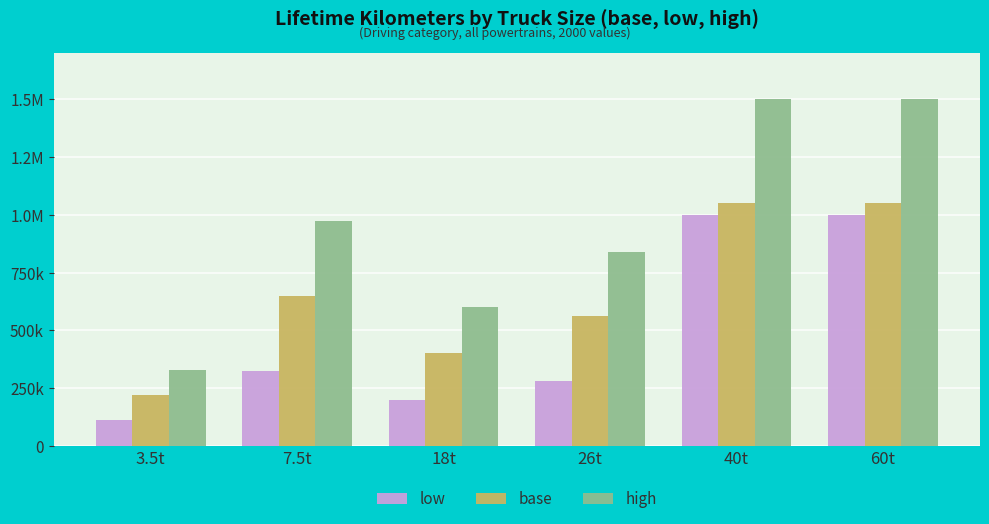

At which label is low closest to 555000?

7.5t